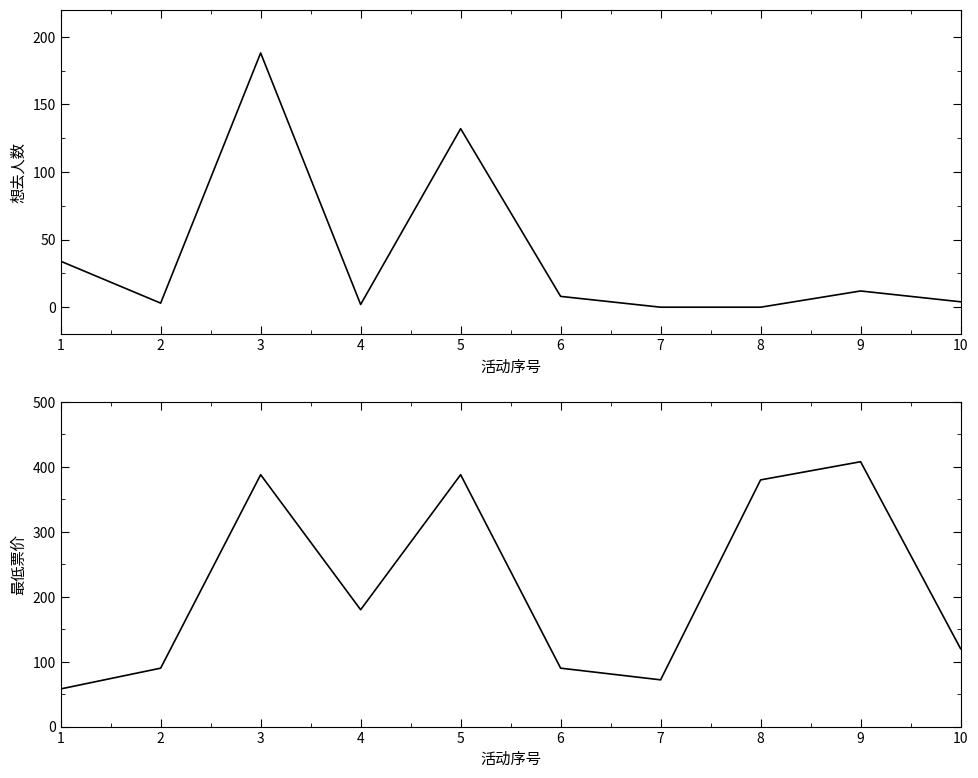

What is the minimum value for 最低票价?

58